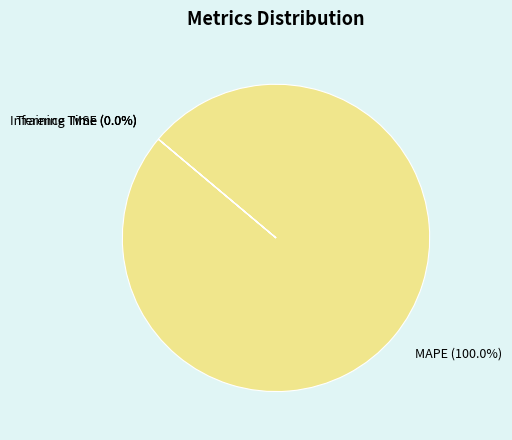

Is it true that Inference Time is 1% of the pie?

False